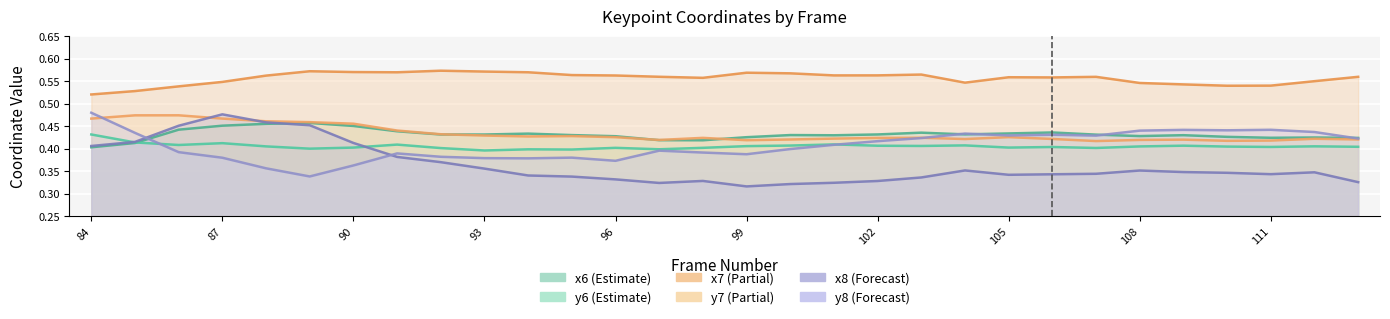

True or false: y7 and x7 cross at least once.

False